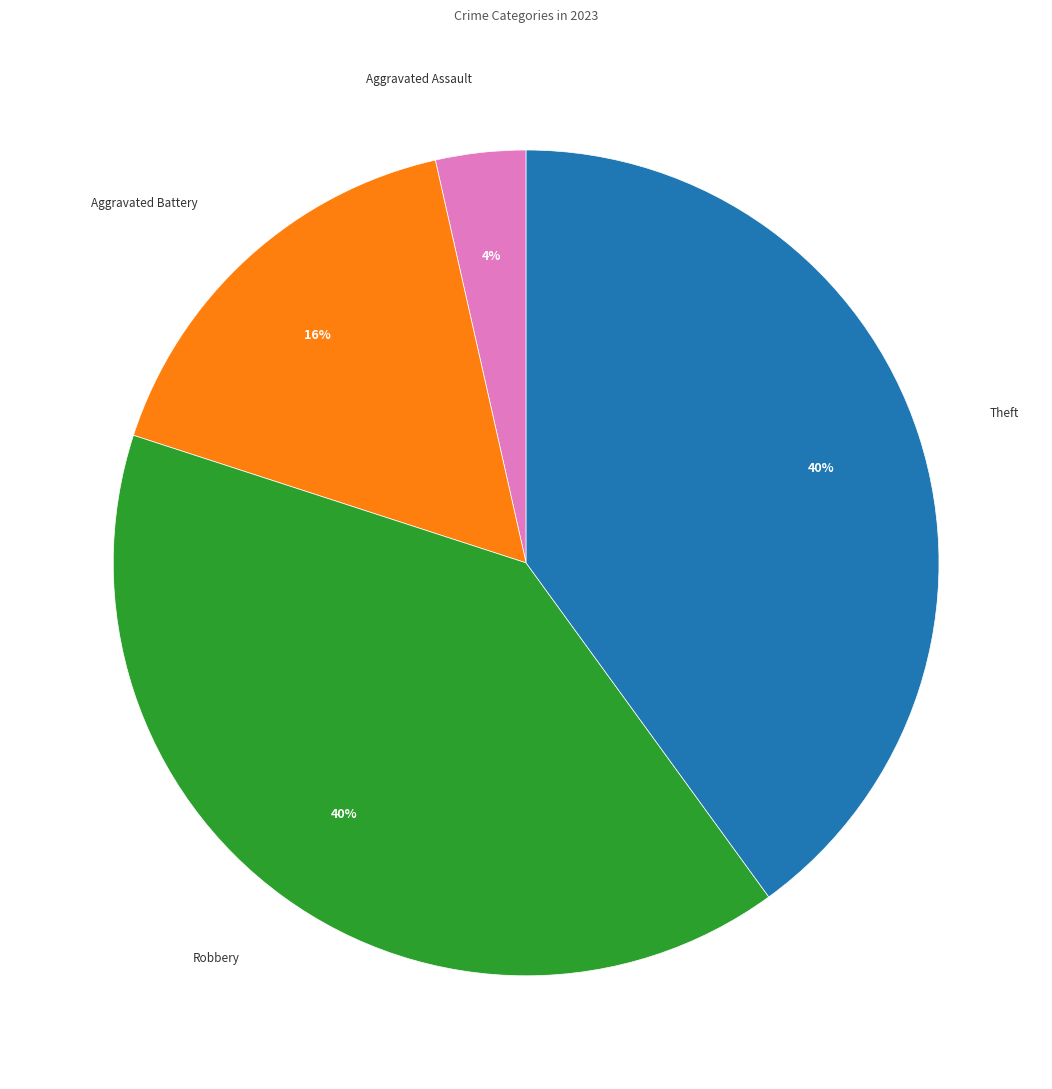

The Aggravated Battery slice represents 31% of the pie. True or false?

False